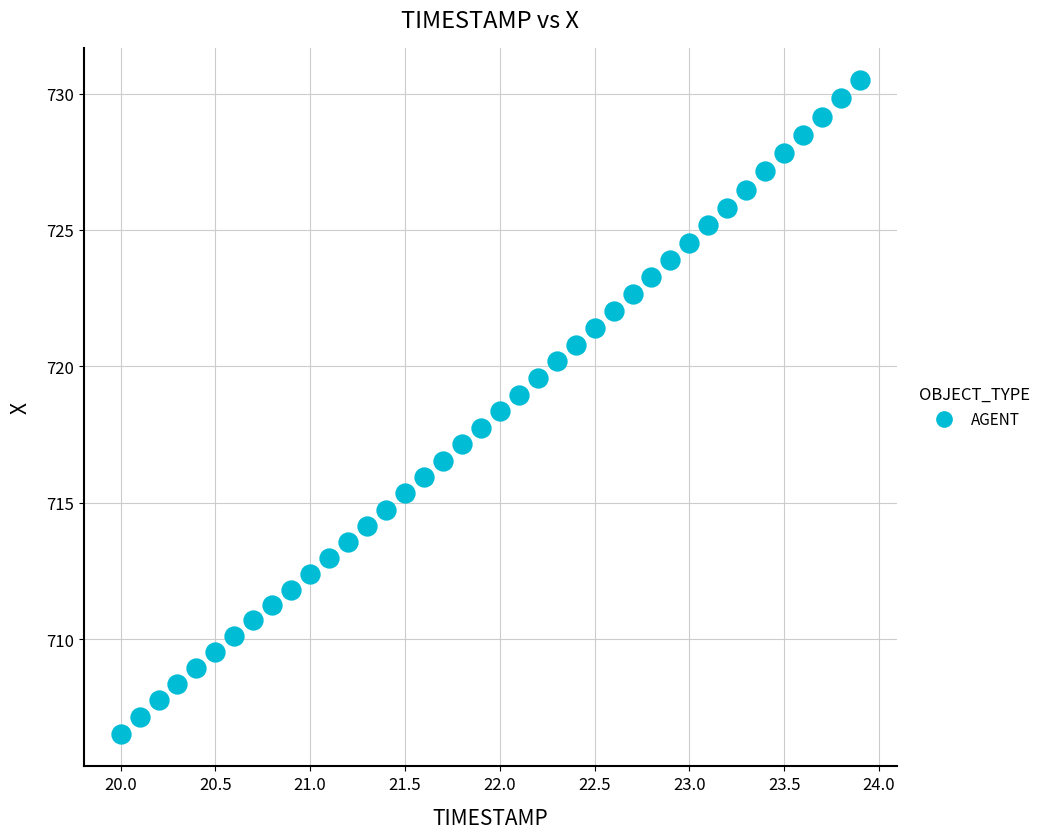

What is the range of Y values (max minus min)?

23.9